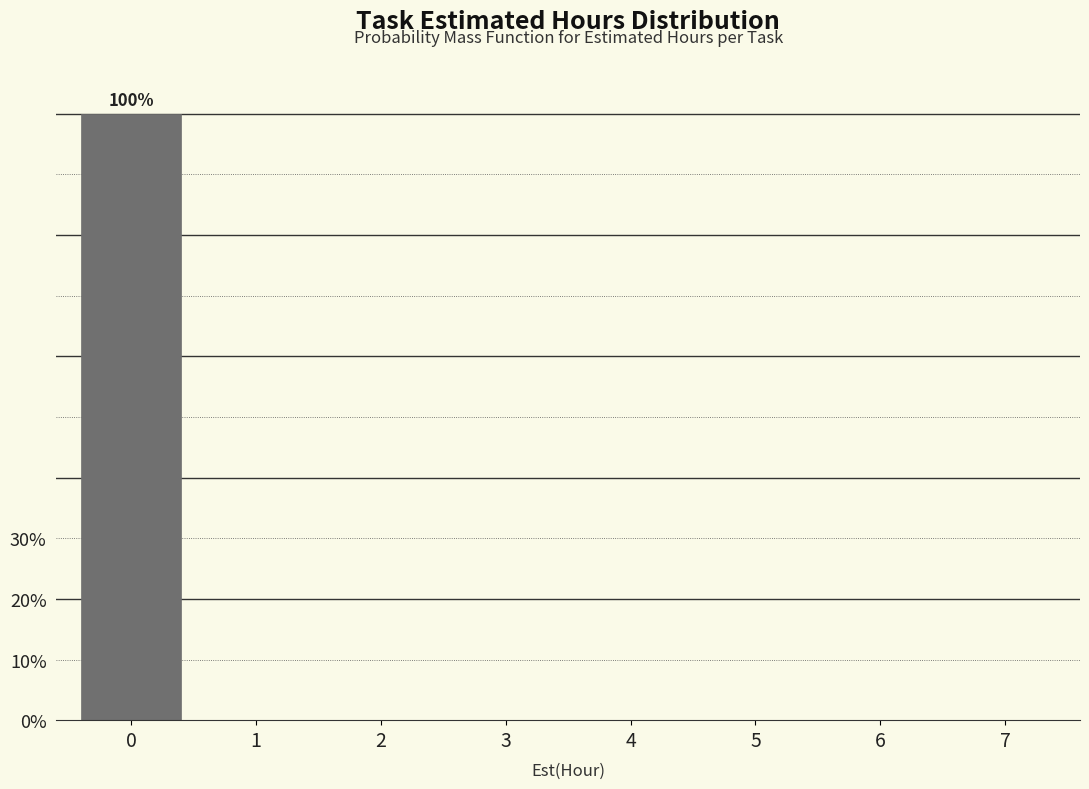

Reading left to right, transcribe all the data shown in this chart.

0=100	1=0	2=0	3=0	4=0	5=0	6=0	7=0